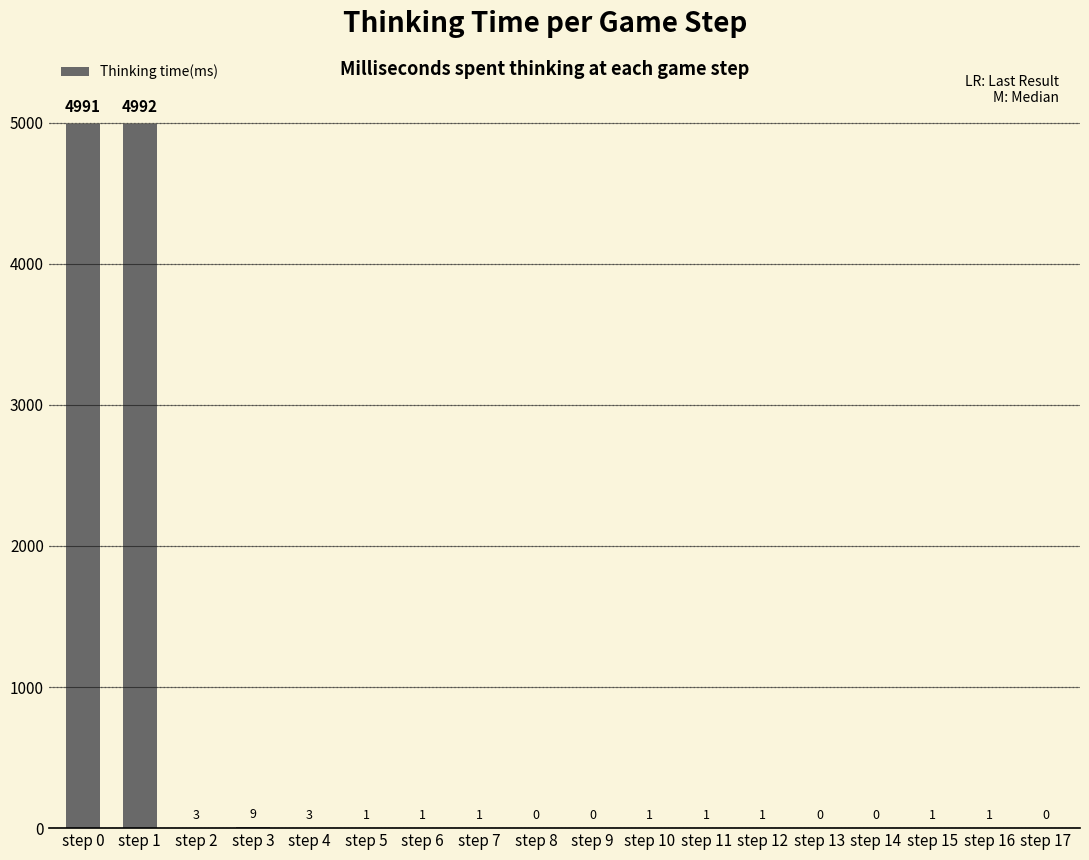

Between step 14 and step 3, which is larger?

step 3